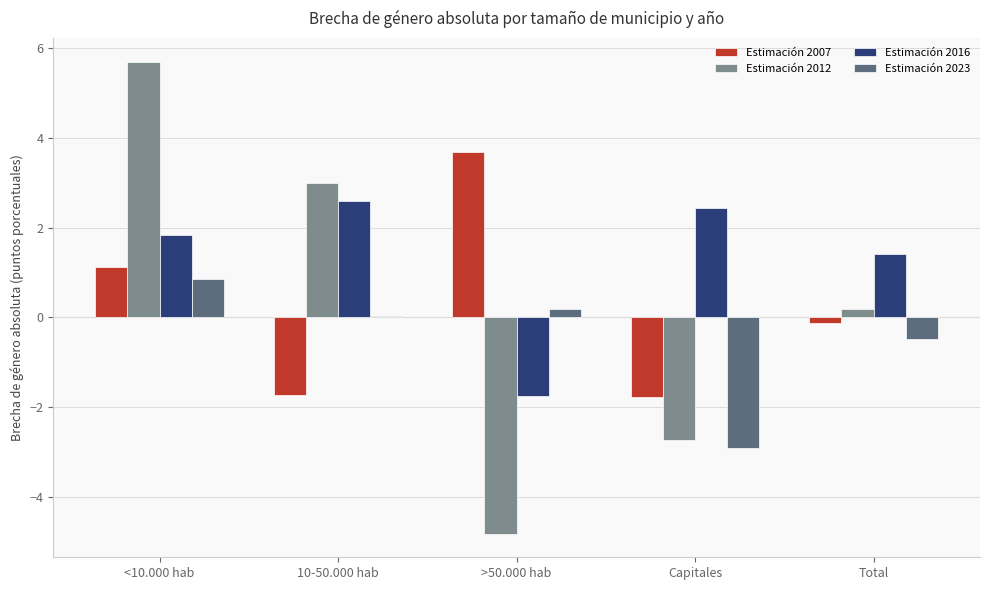

Which series has the largest total across all categories?

Estimación 2016